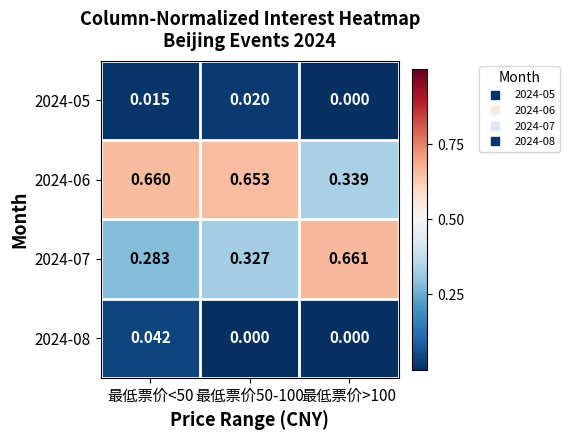

Is the value of 2024-07 at 最低票价>100 greater than the value of 2024-05 at 最低票价>100?

Yes